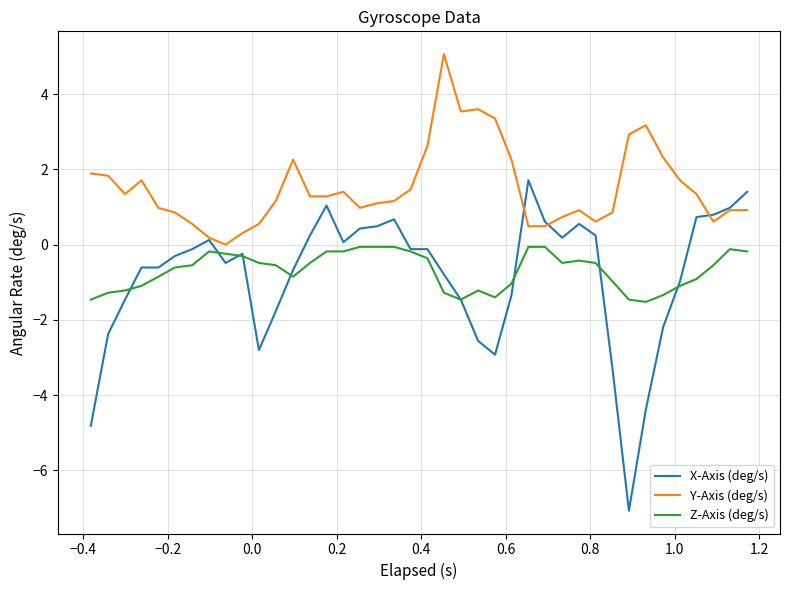

What is the difference between the second highest and minimum values in the X-Axis (deg/s) series?

8.5